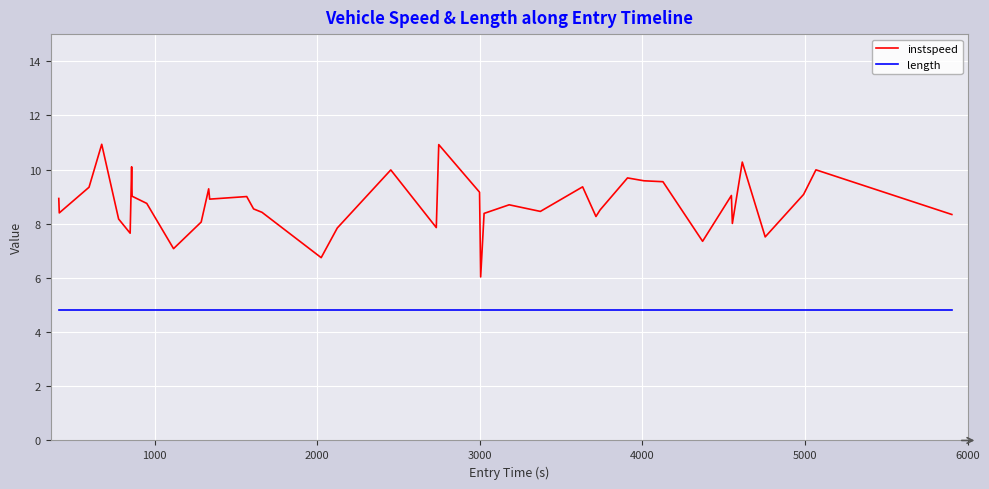

Rank the series by their average value, from highest to lowest.

instspeed, length